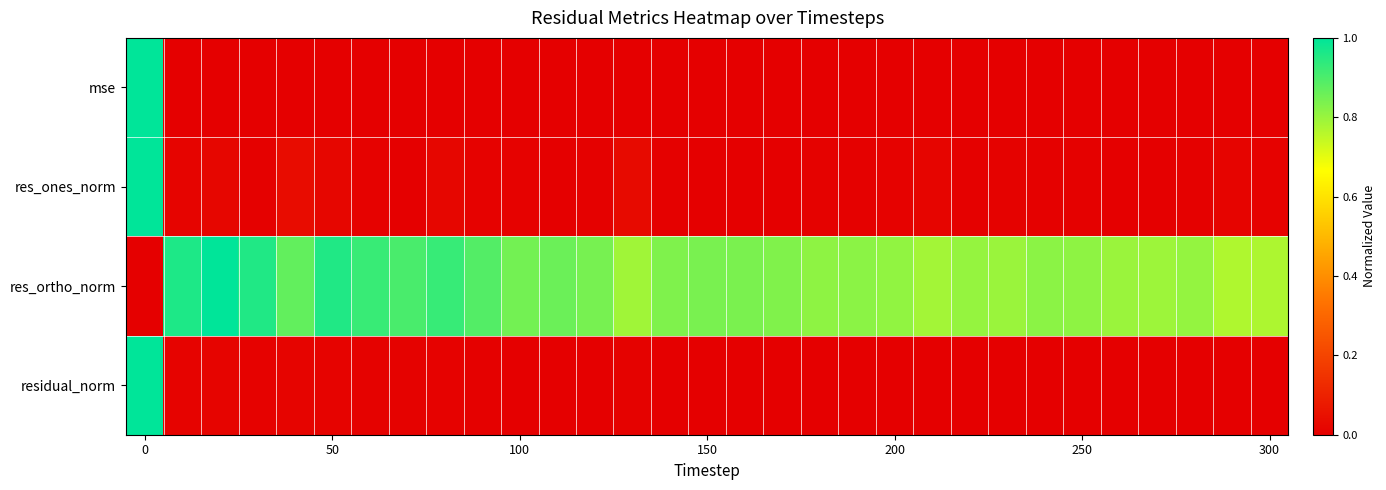

List the series in order of their peak value, highest first.

res_ones_norm, residual_norm, mse, res_ortho_norm